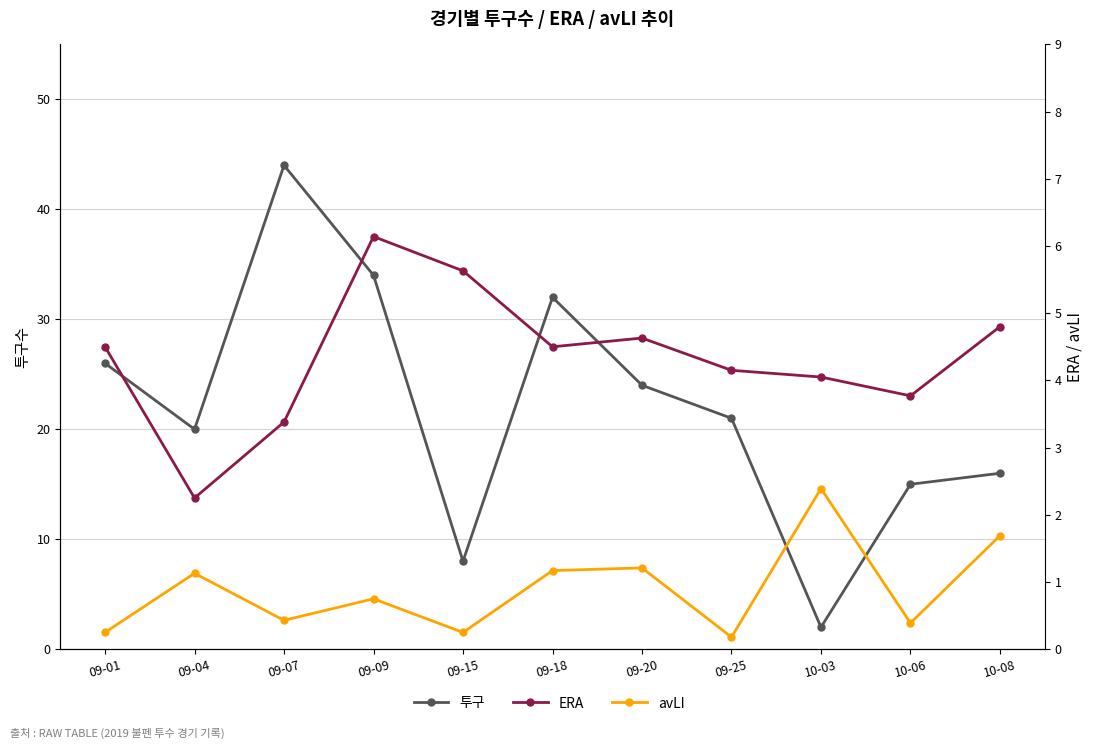

How many data points does each series have?

11